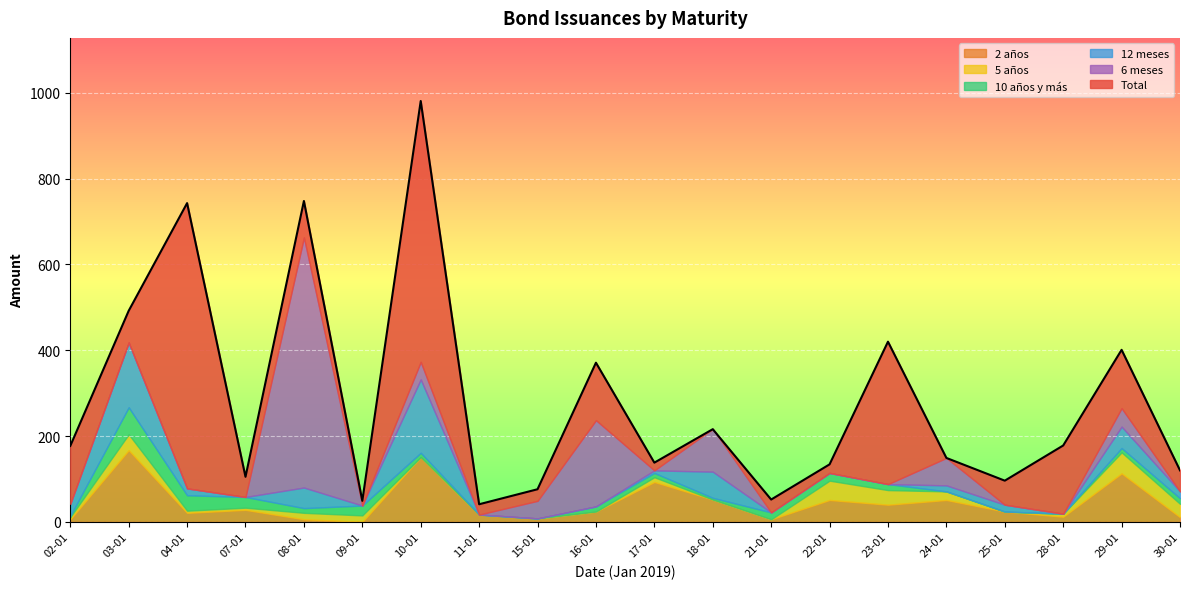

How many lines are shown in the chart?

6